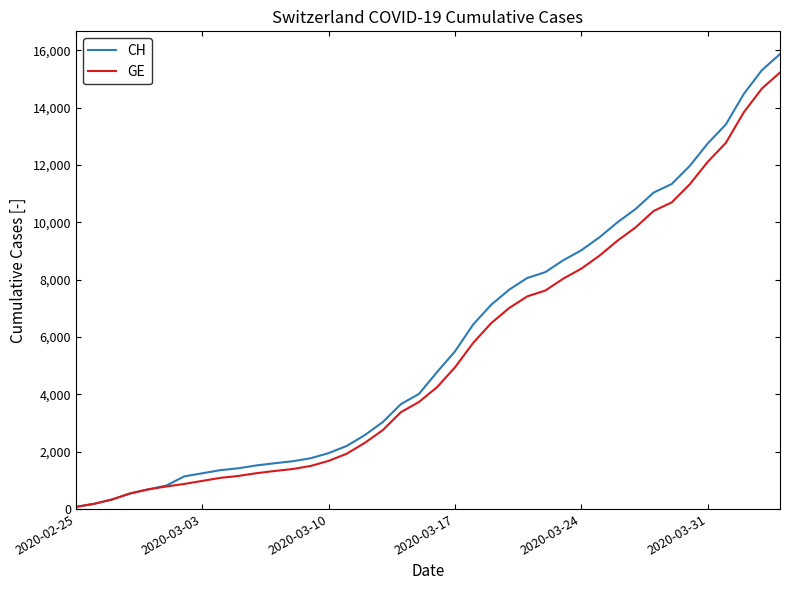

Reading right to left, what are all the values shown in this chart?

CH: 15875	15316	14489	13418	12758	11971	11340	11041	10467	10005	9481	9030	8681	8265	8061	7654	7125	6434	5501	4775	4014	3658	3033	2577	2199	1949	1770	1664	1595	1519	1420	1353	1245	1137	814	682	540	329	178	73
GE: 15233	14674	13847	12776	12116	11329	10698	10399	9825	9363	8839	8388	8039	7623	7419	7012	6483	5792	4944	4248	3733	3377	2752	2306	1928	1678	1499	1393	1324	1248	1152	1085	979	872	784	682	540	329	178	73